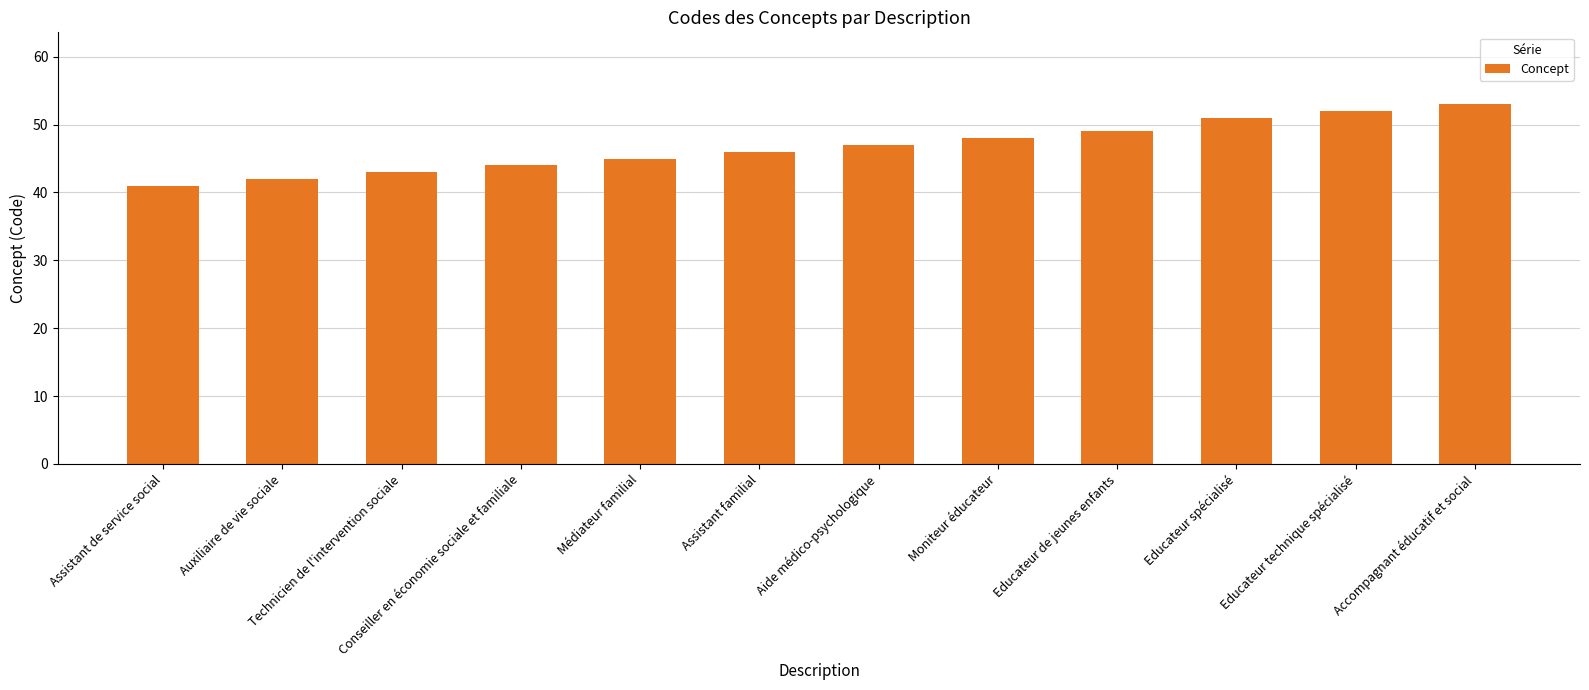

What is the sum of all values?

561